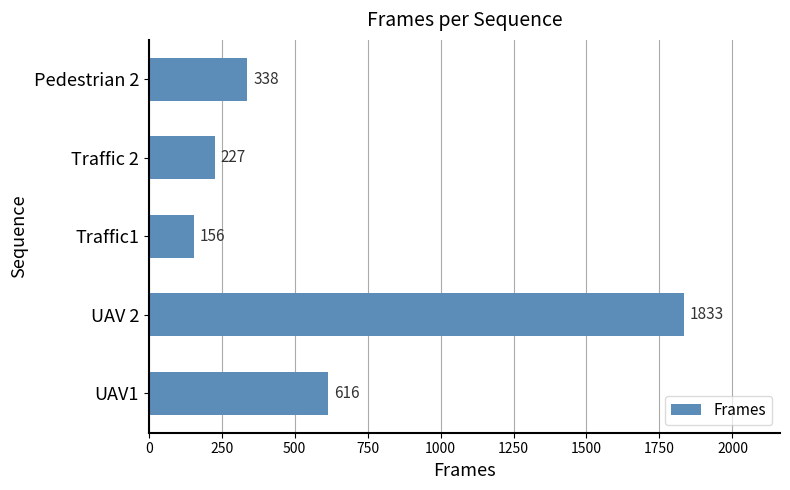

Does the chart contain any negative values?

No